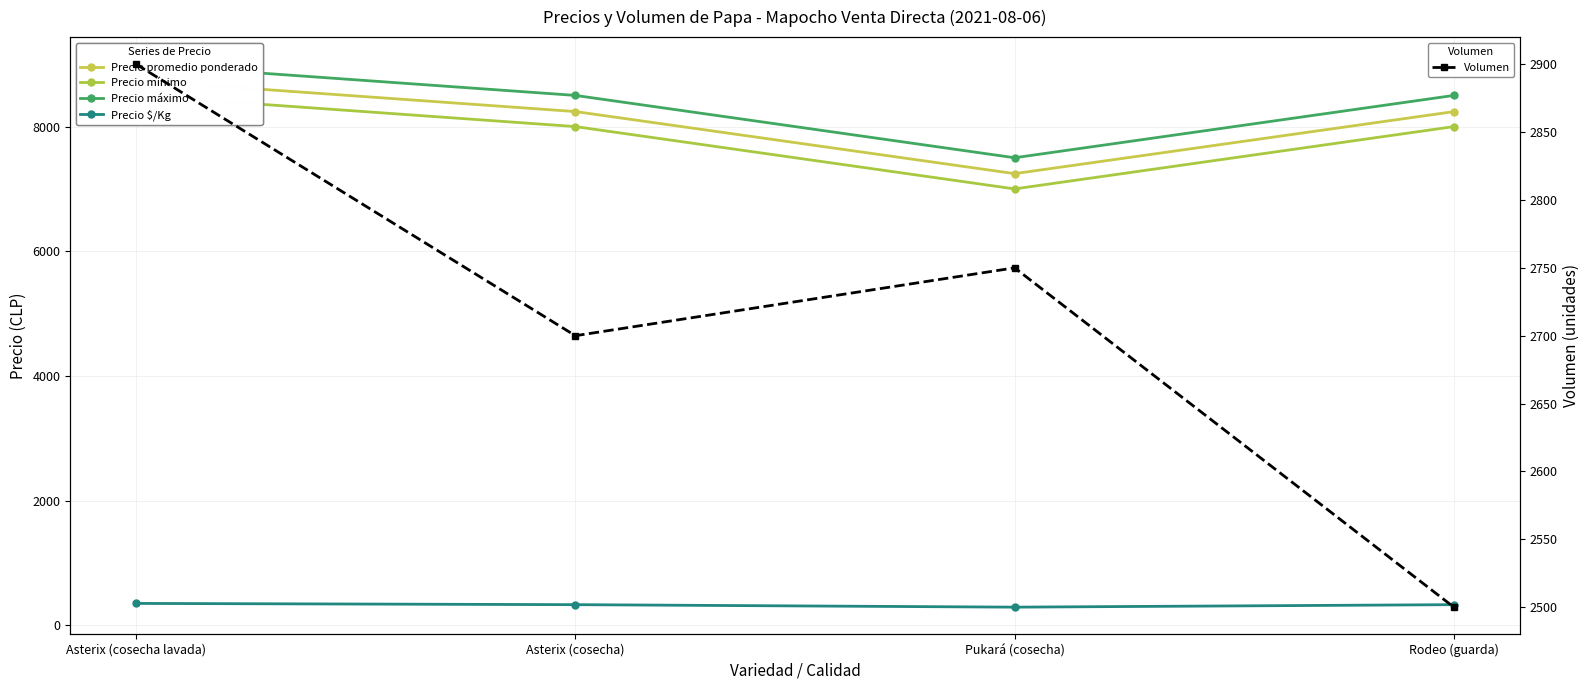

True or false: Precio máximo and Precio $/Kg cross at least once.

False